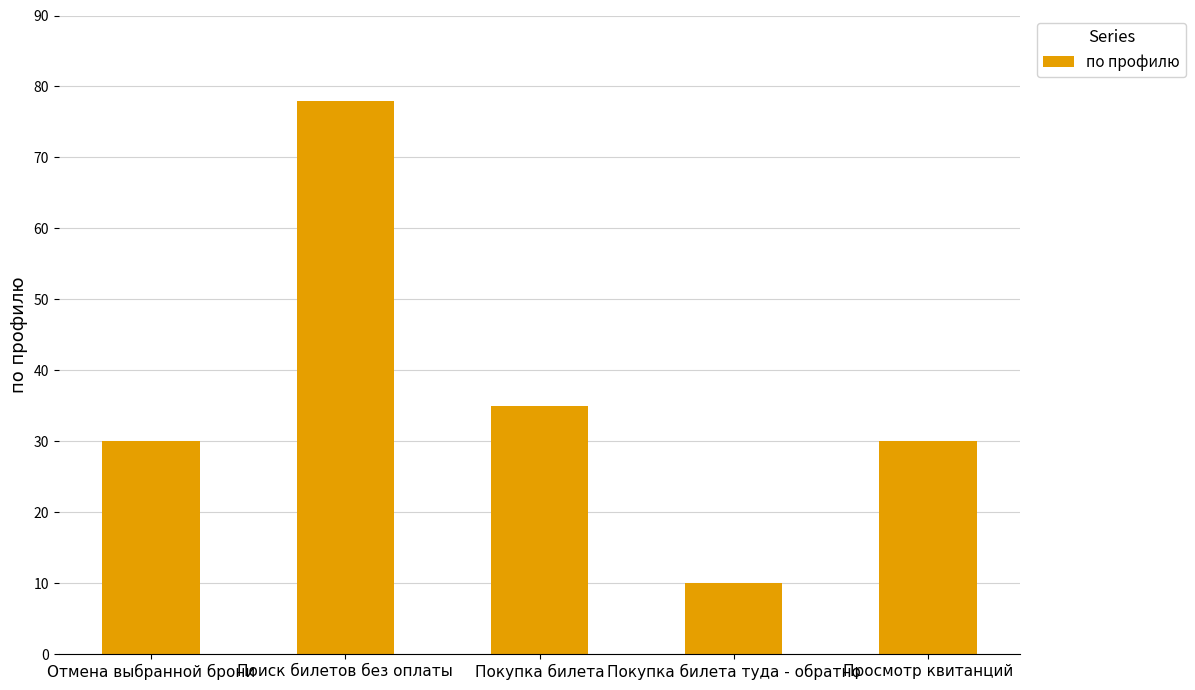

Reading left to right, transcribe all the data shown in this chart.

30	78	35	10	30